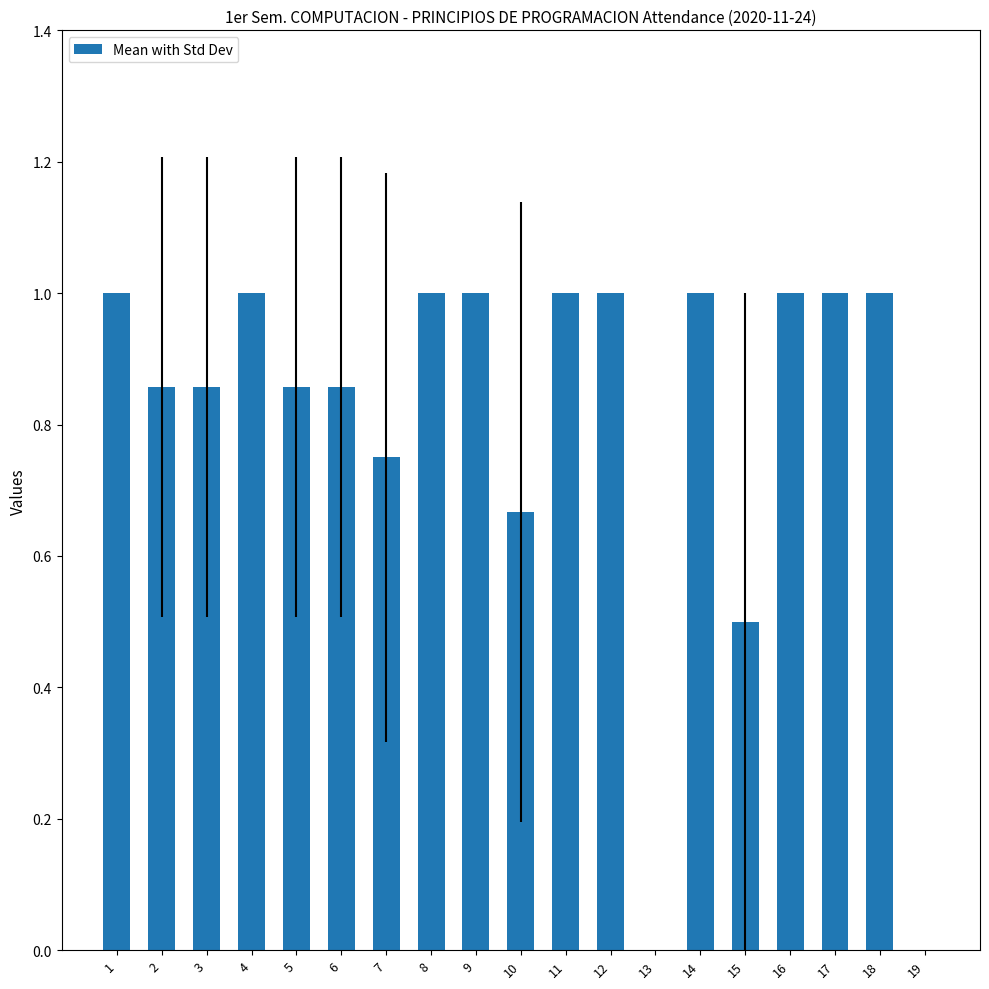

Is it true that the value at 1 is 0.4?

False